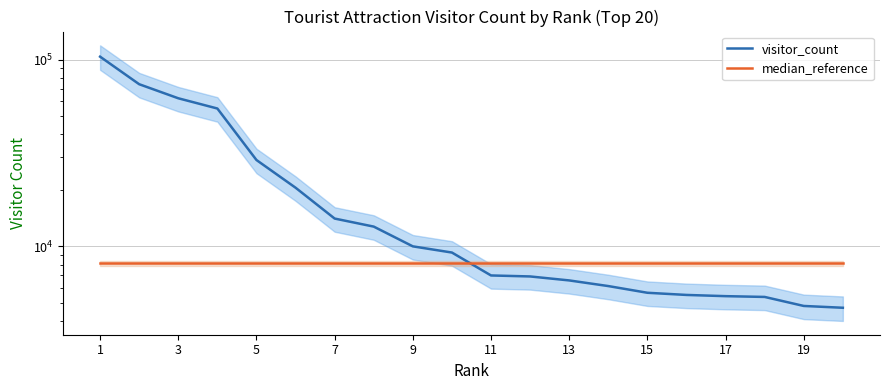

Reading left to right, extract all data points from this chart.

visitor_count: 103937	73991	62215	54832	29050	20648	14112	12778	10016	9279	6995	6910	6579	6137	5650	5501	5419	5367	4802	4696
median_reference: 8137	8137	8137	8137	8137	8137	8137	8137	8137	8137	8137	8137	8137	8137	8137	8137	8137	8137	8137	8137